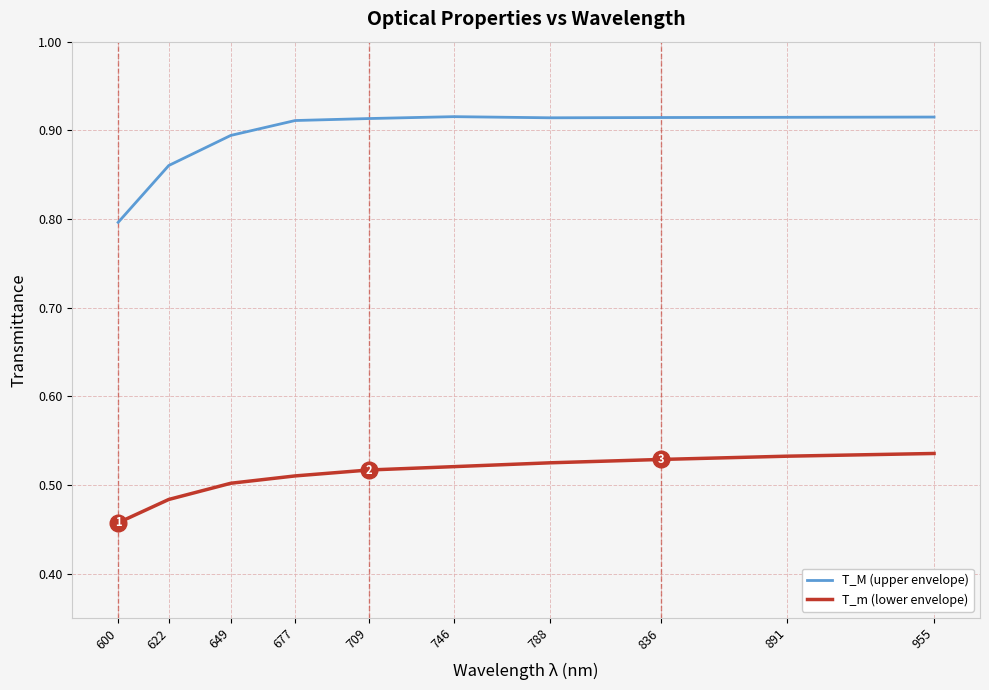

What is the difference between the highest and lowest values at 709?

0.4